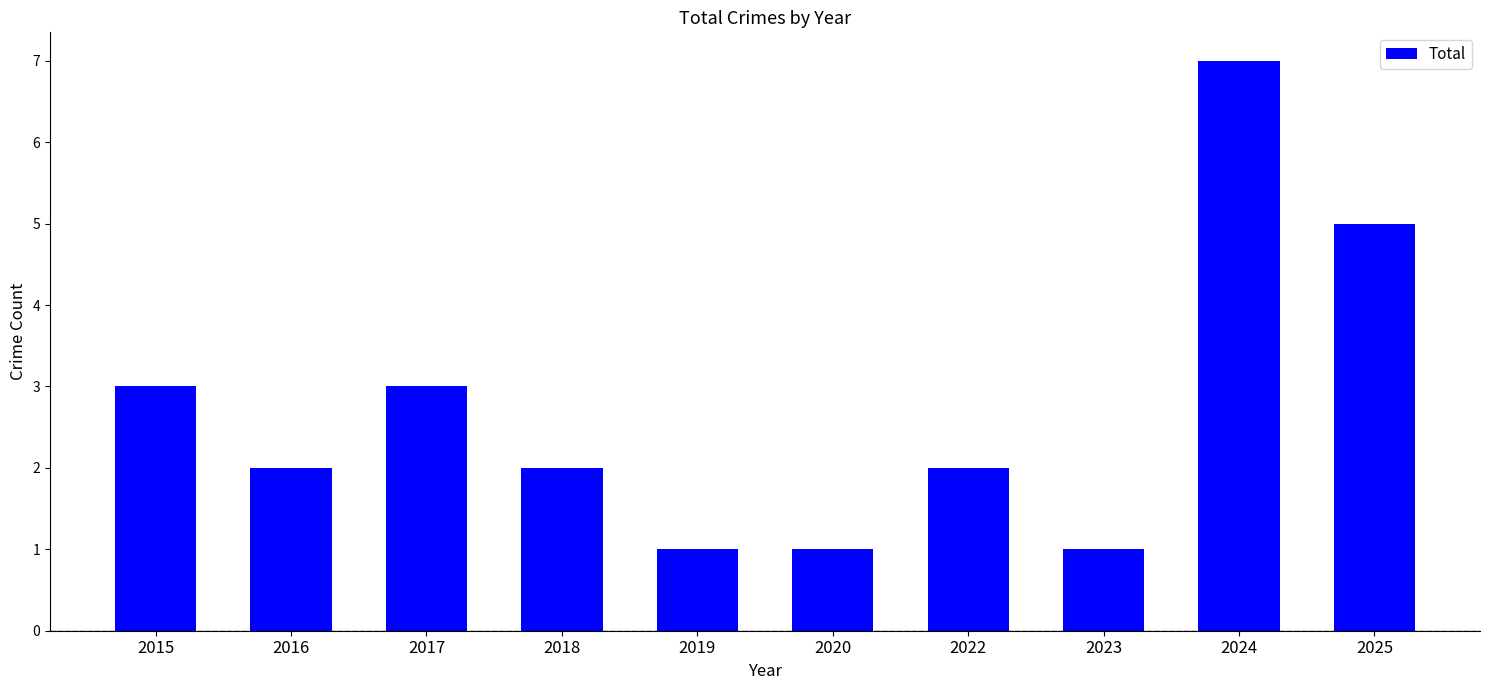

Reading left to right, extract all data points from this chart.

2015=3	2016=2	2017=3	2018=2	2019=1	2020=1	2022=2	2023=1	2024=7	2025=5